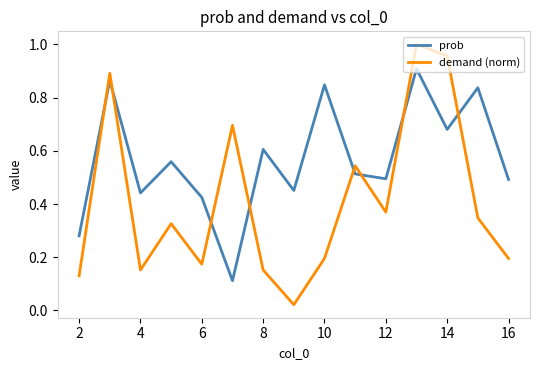

What are all the series names shown in the legend?

prob, demand (norm)